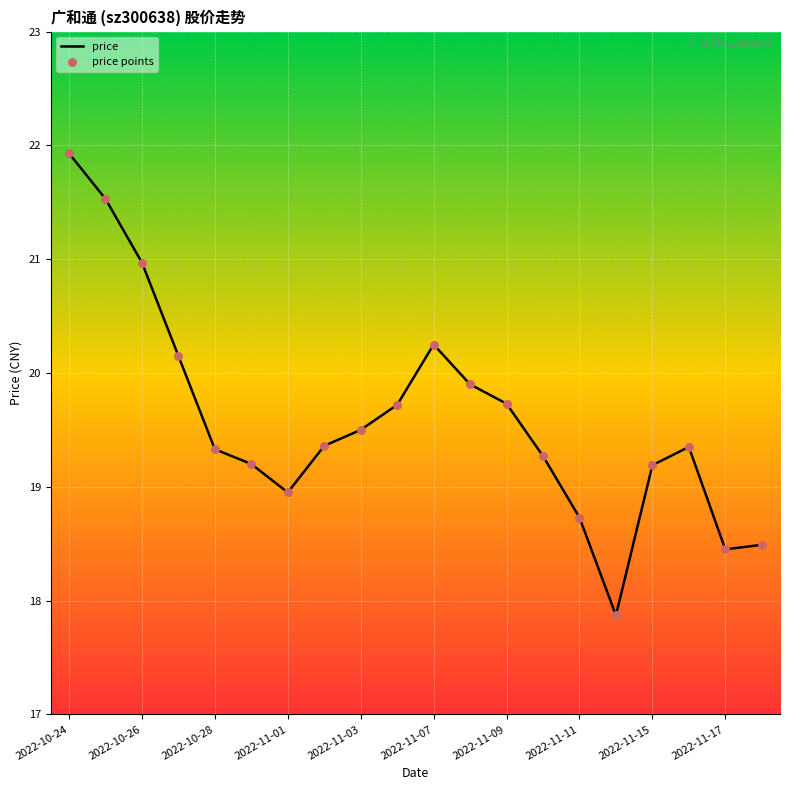

What is the greatest value displayed?

21.9